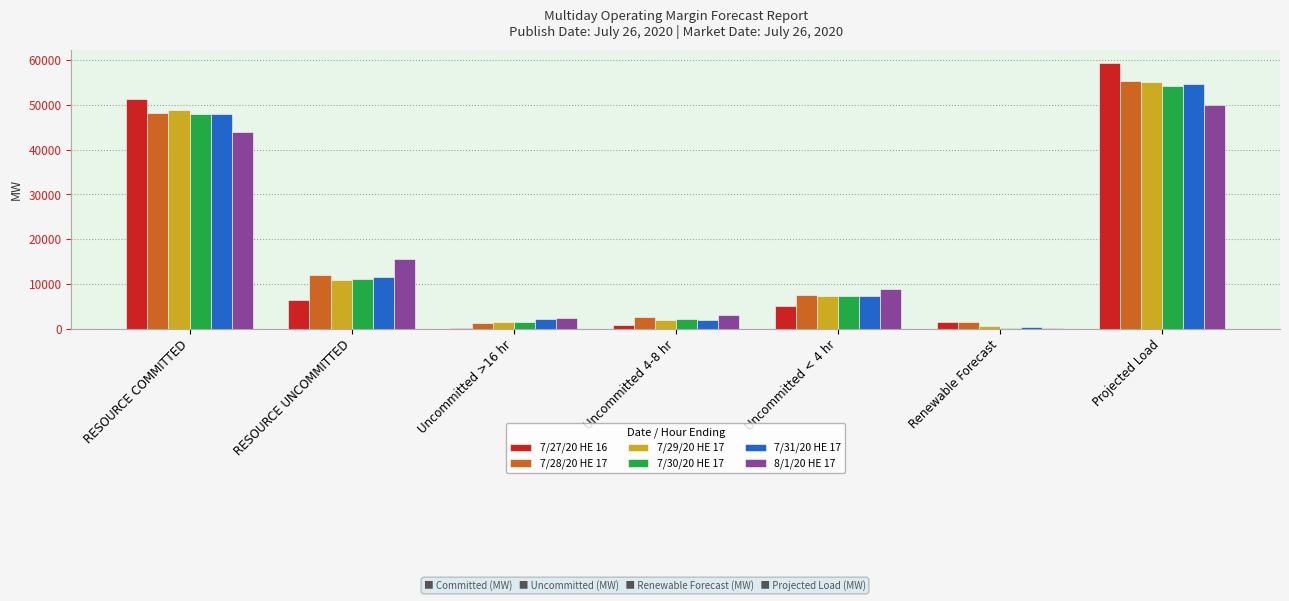

At which category does the chart reach its peak across all series?

Projected Load